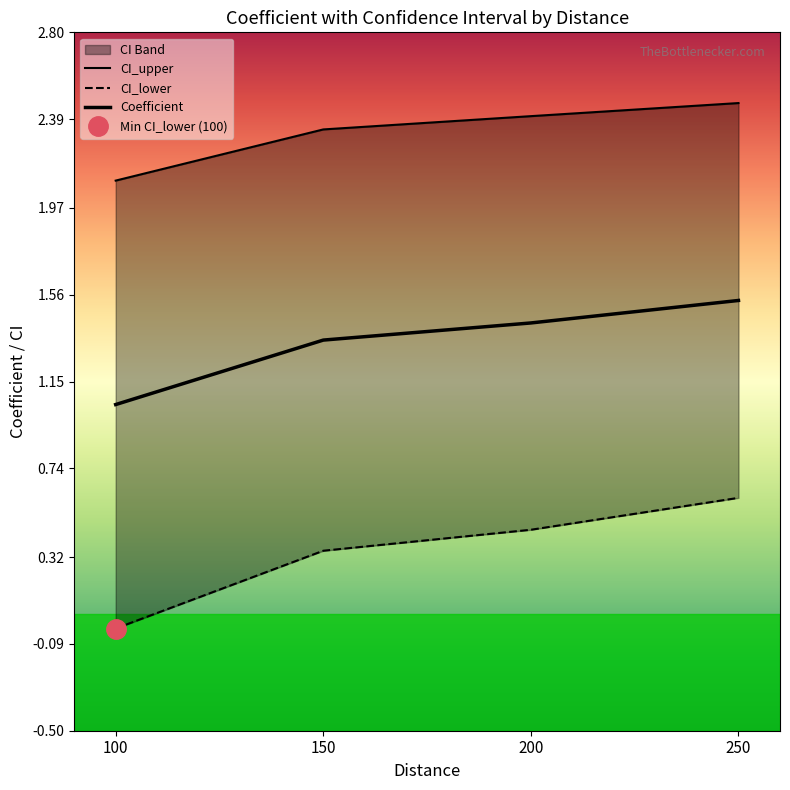

What is the total value across all series at 250?

4.6